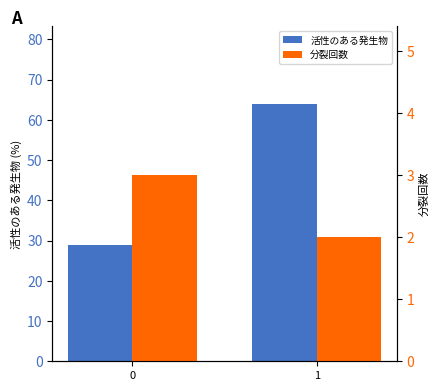

At 0, list the series in order from smallest to largest.

分裂回数, 活性のある発生物